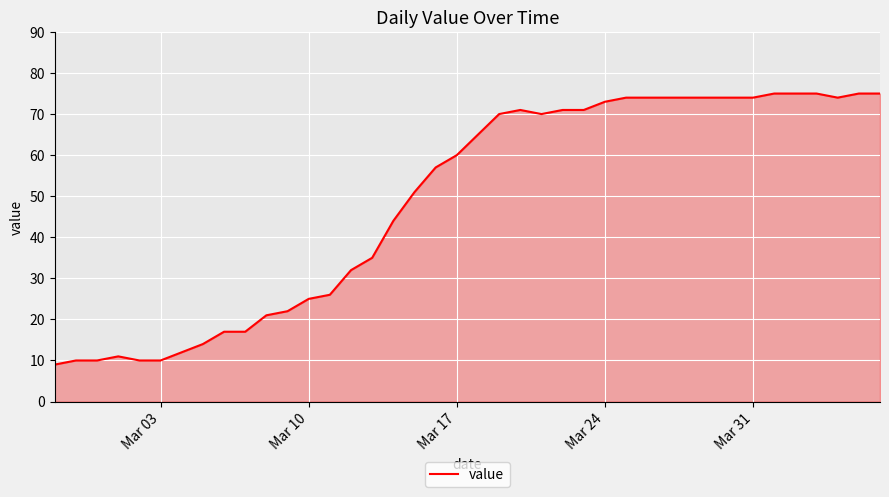

What is the minimum value shown in the chart?

9